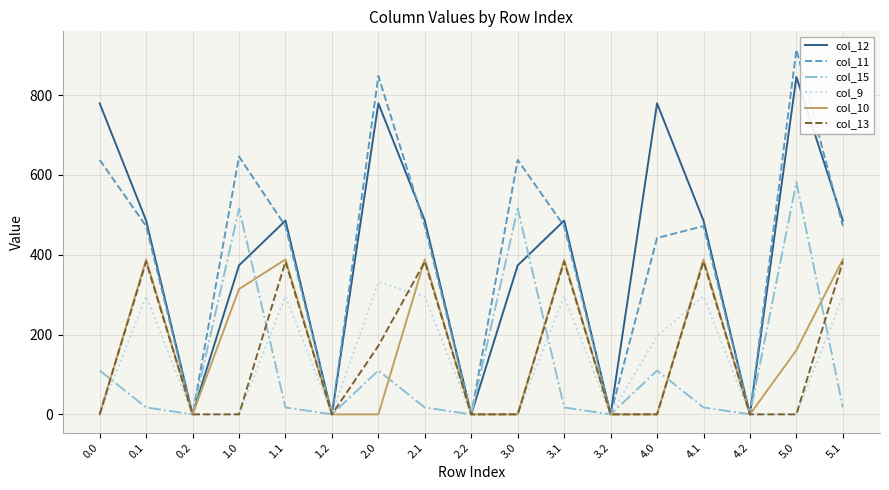

At which category is the sum across all series the highest?

5.0